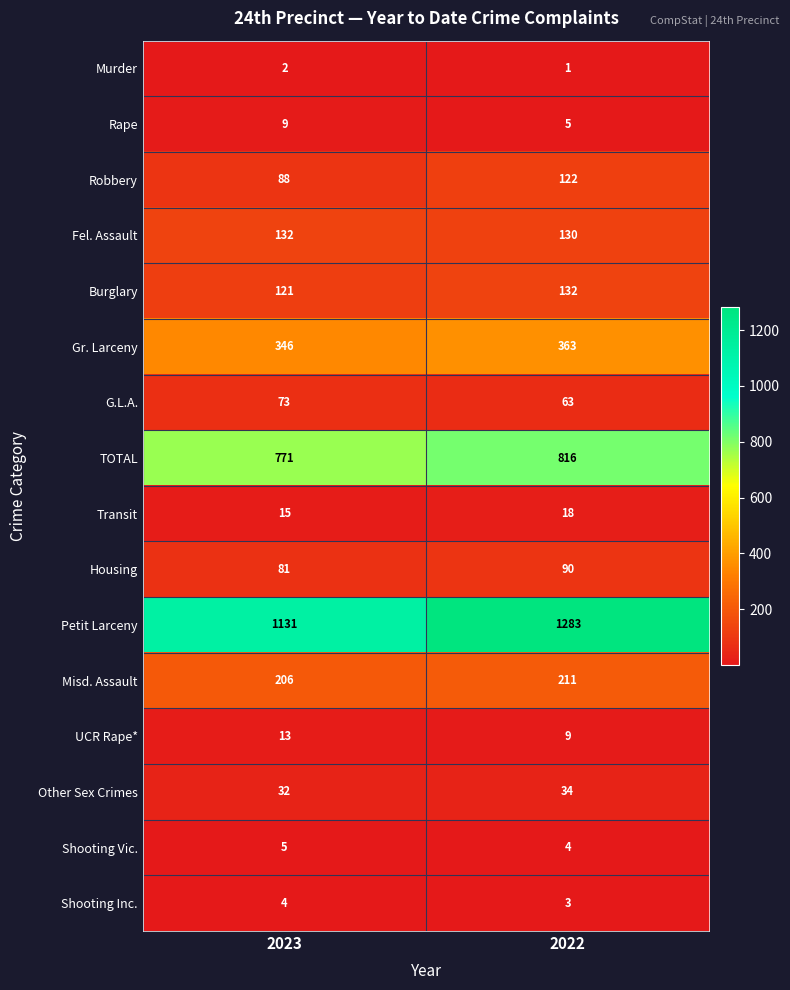

What is the difference between the maximum and minimum values in the Robbery series?

34